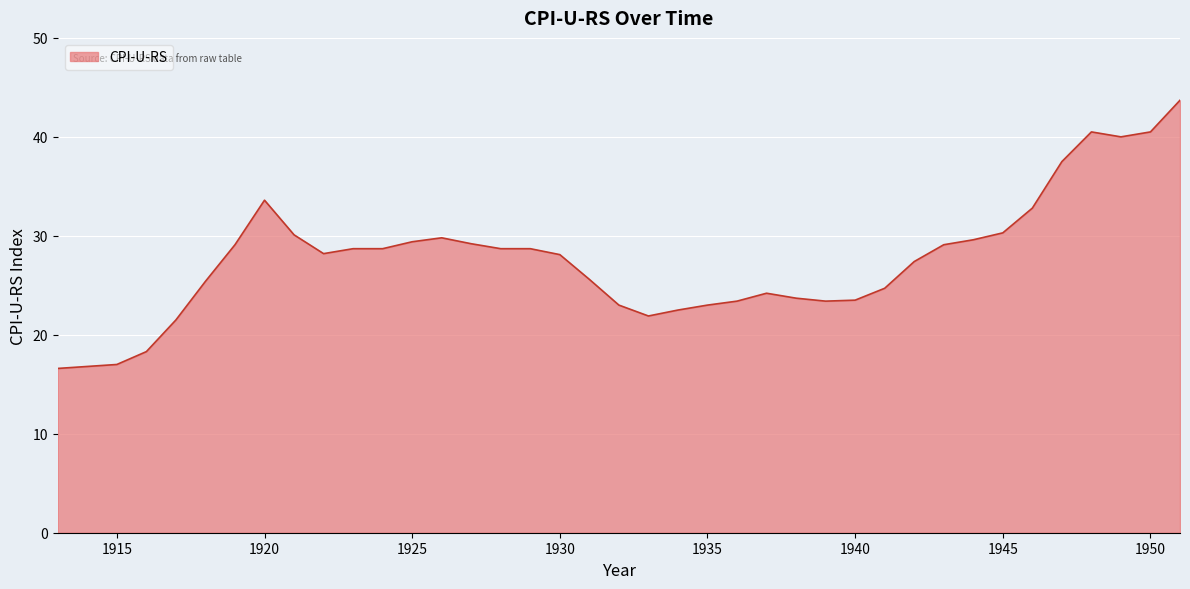

What is the minimum value shown in the chart?

16.6